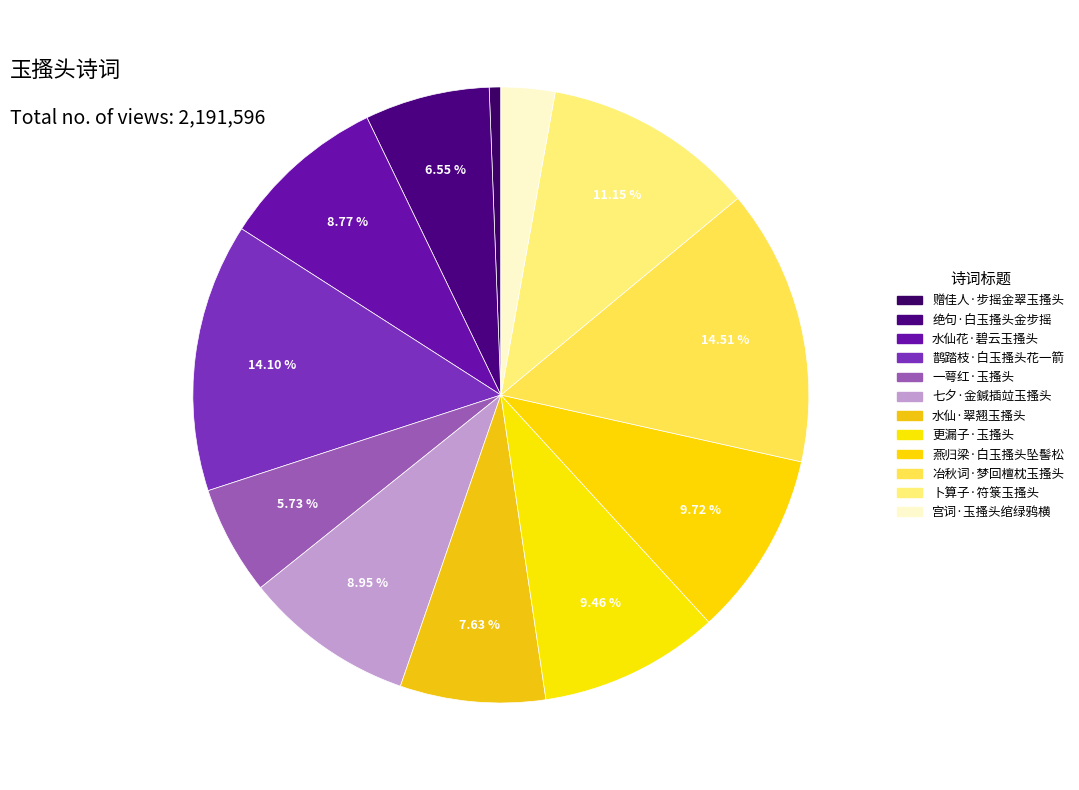

To the nearest percent, what is the difference between the 冶秋词·梦回檀枕玉搔头 and 赠佳人·步摇金翠玉搔头 slice percentages?

14%